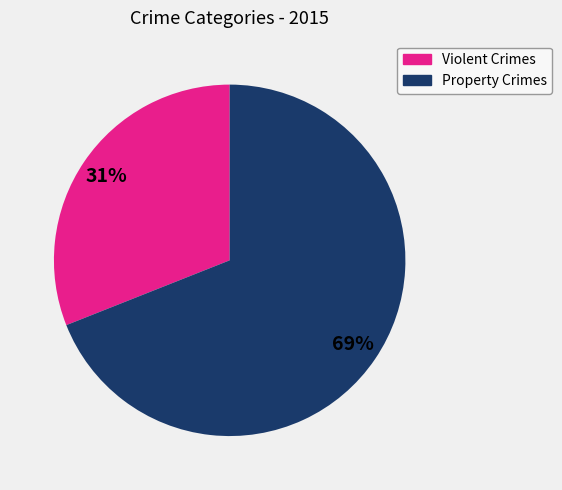

Is there a majority slice in this chart?

Yes